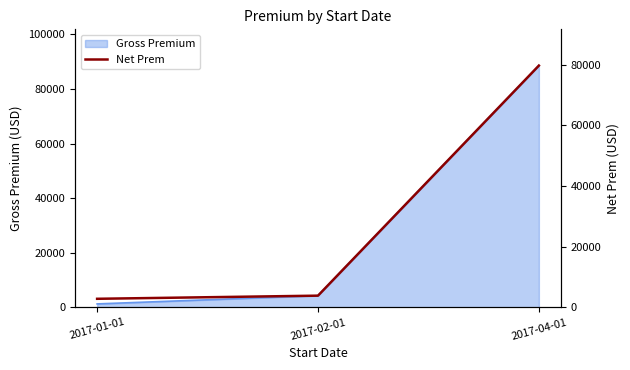

What is the change in value from 2017-01-01 to 2017-02-01?

+1033.1